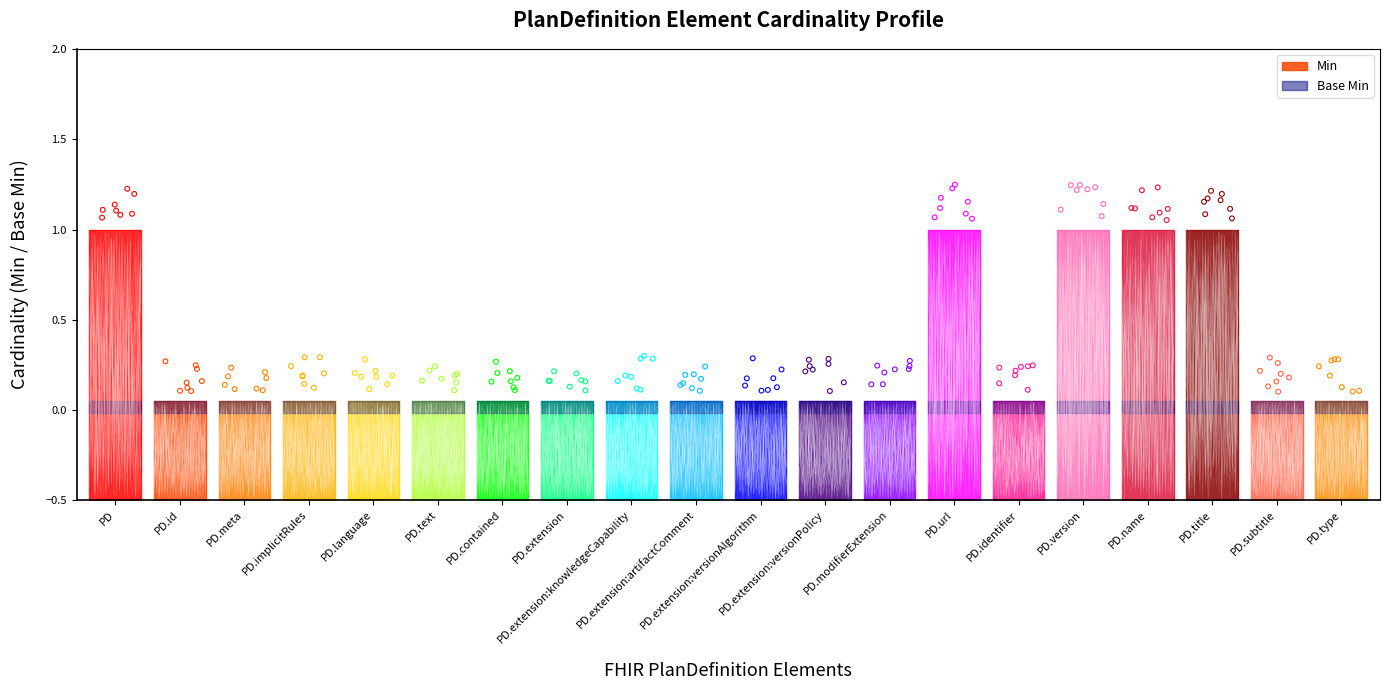

What is the ratio of the value at PD.extension to the value at PD.id?

1.0